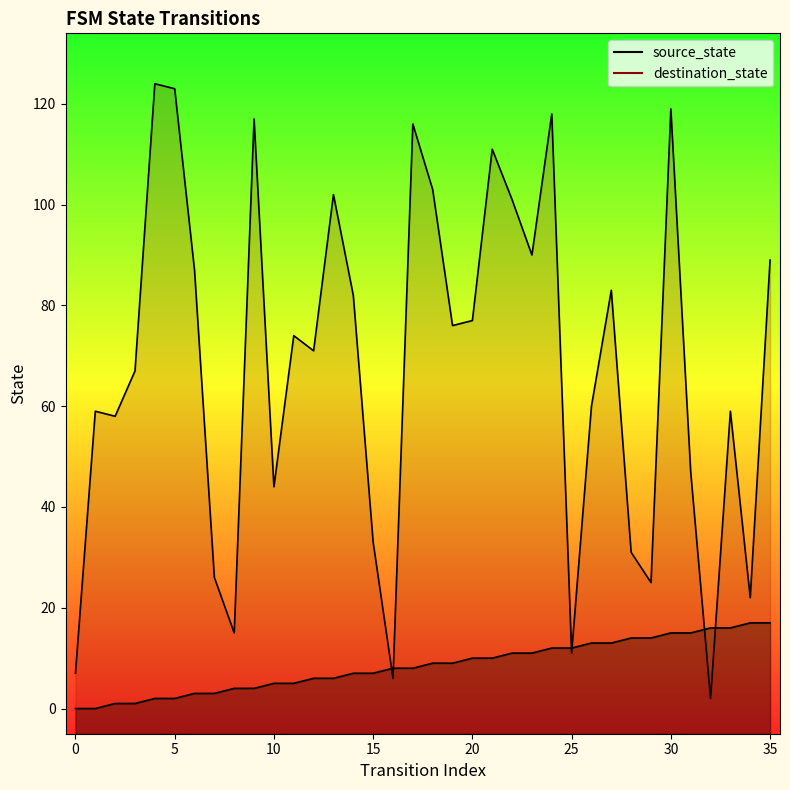

Which series ends up on top after the final intersection of source_state and destination_state?

destination_state